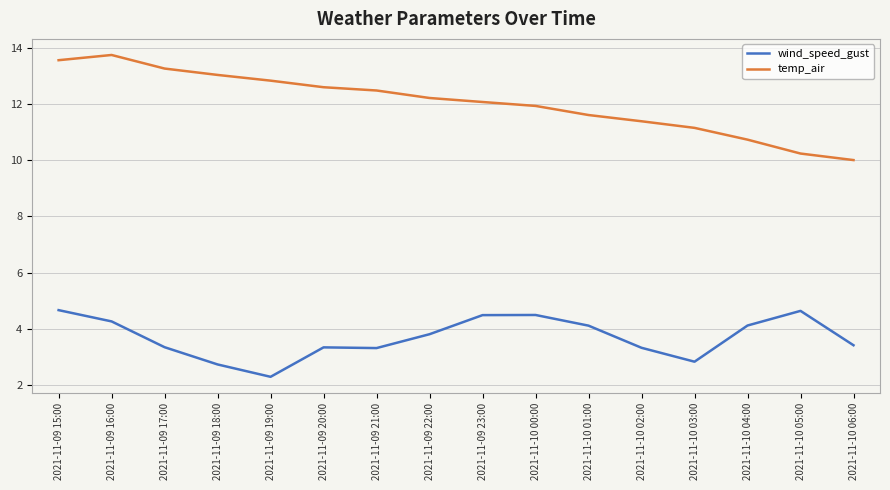

The temp_air series shows 10.2 at 2021-11-10 05:00. True or false?

True